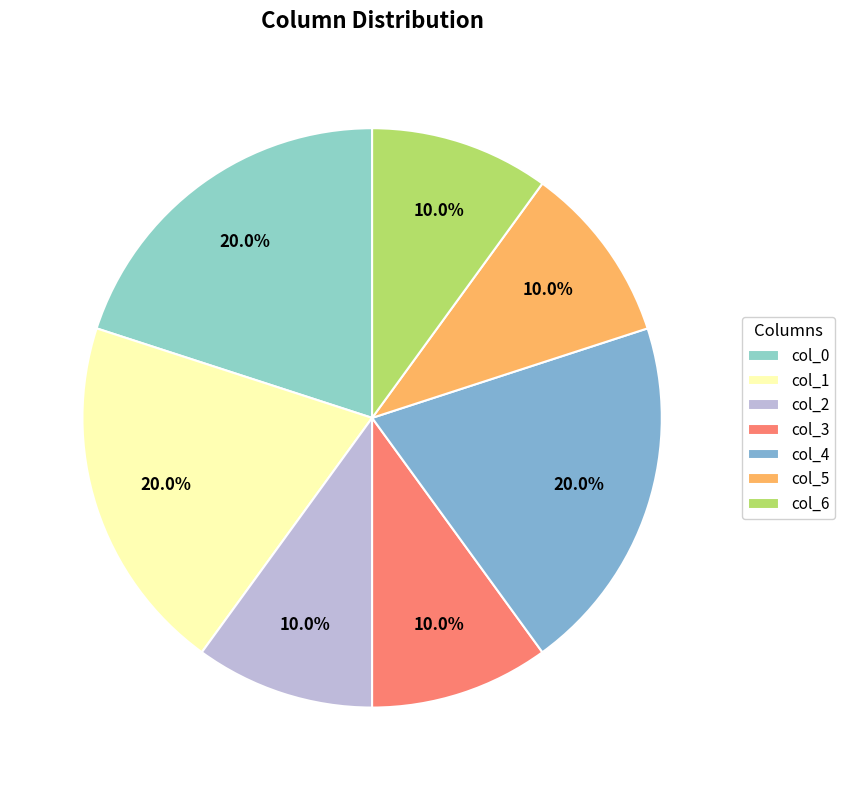

To the nearest percent, what is the difference between the largest and smallest slice percentages?

10%